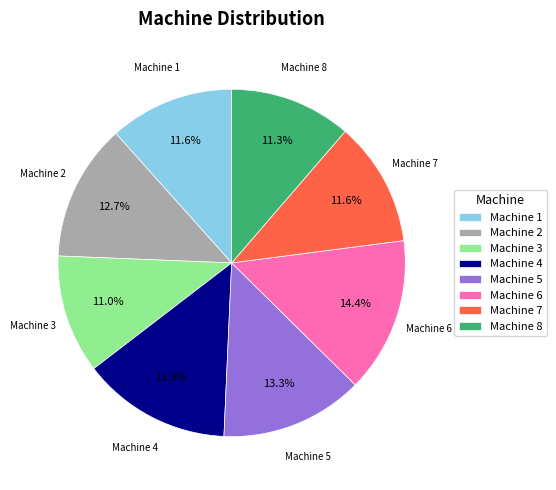

To the nearest percent, what is the difference between the largest and smallest slice percentages?

3%